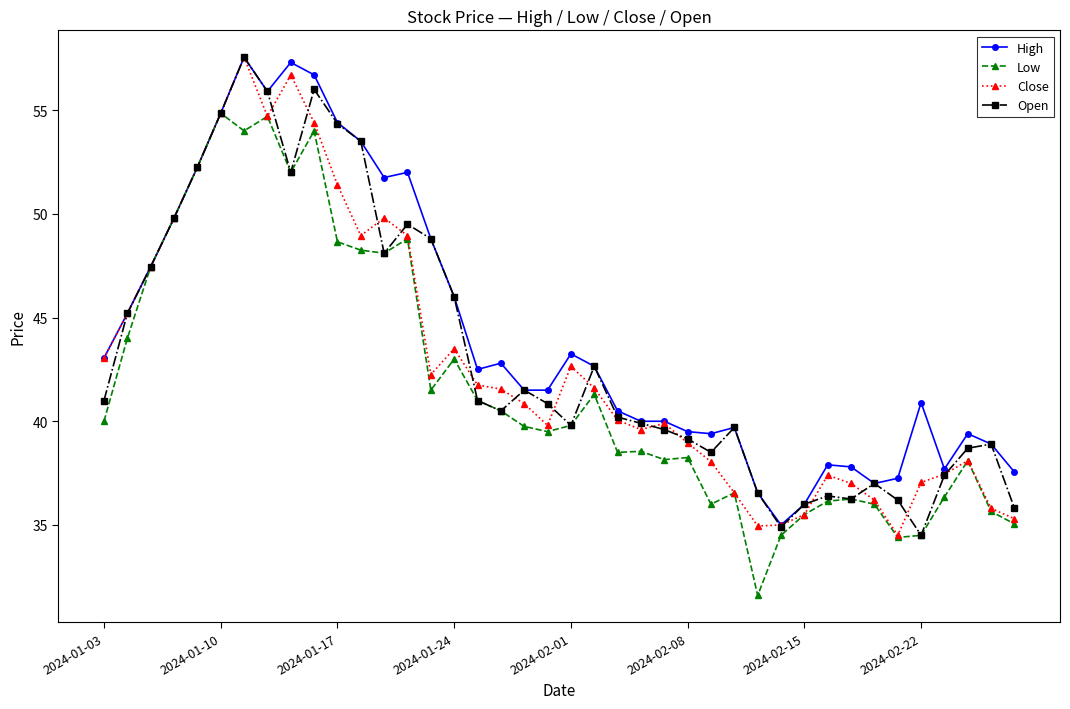

True or false: Low has more than 1 points higher than both neighbors.

True